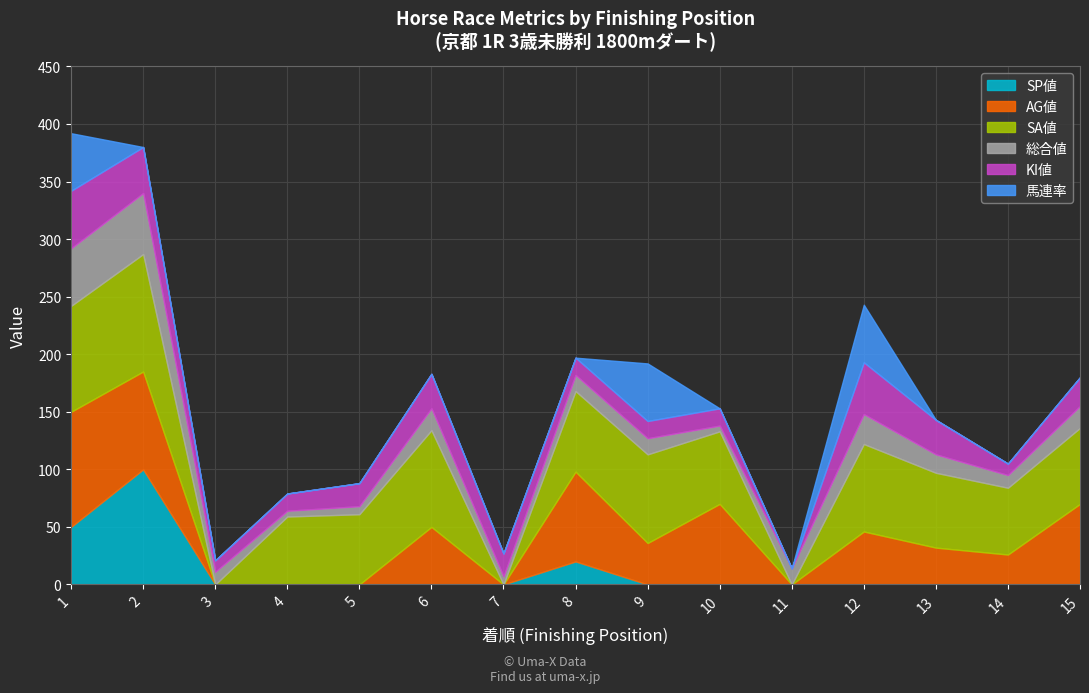

What is the sum of all KI値 values?

340